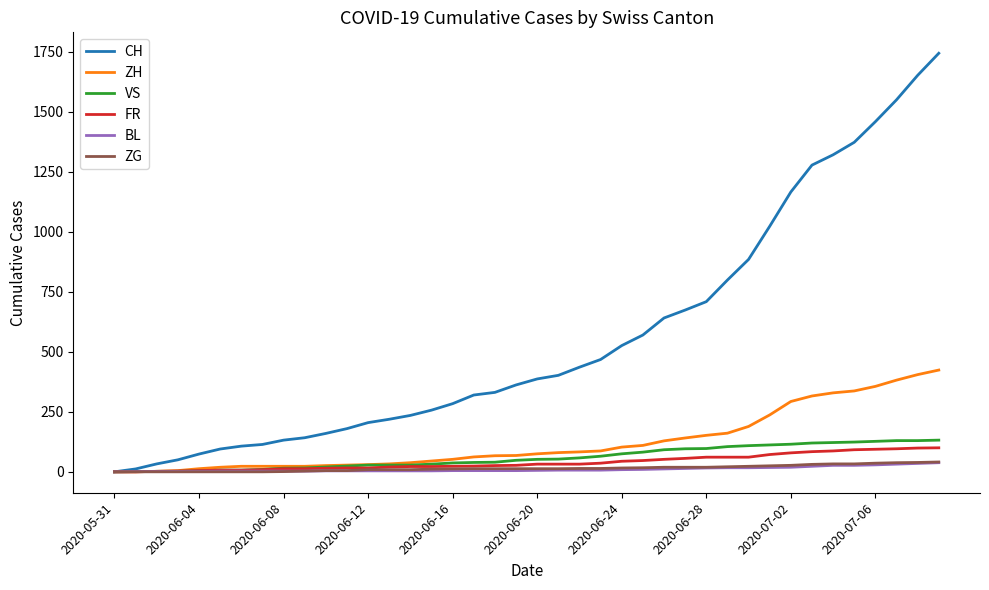

What are all the series names shown in the legend?

CH, ZH, VS, FR, BL, ZG